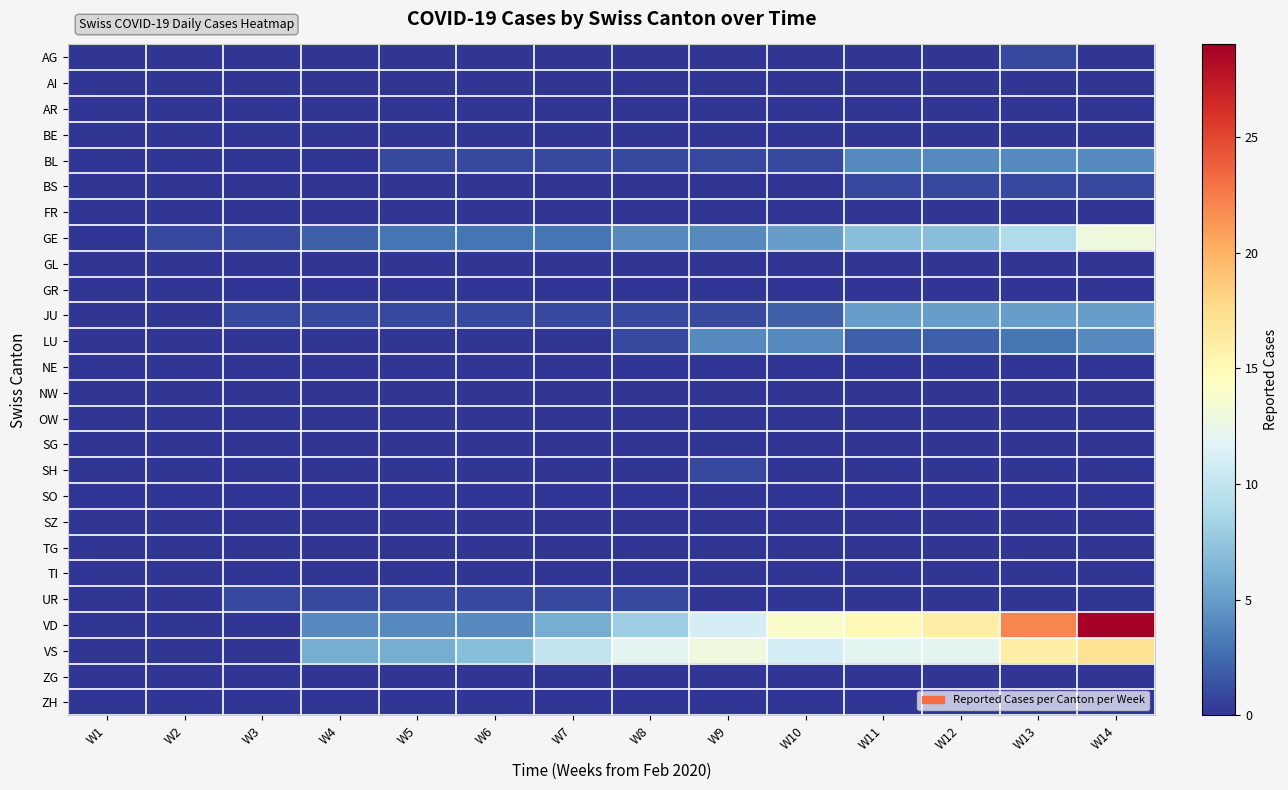

What is the total value across all series at W7?

22